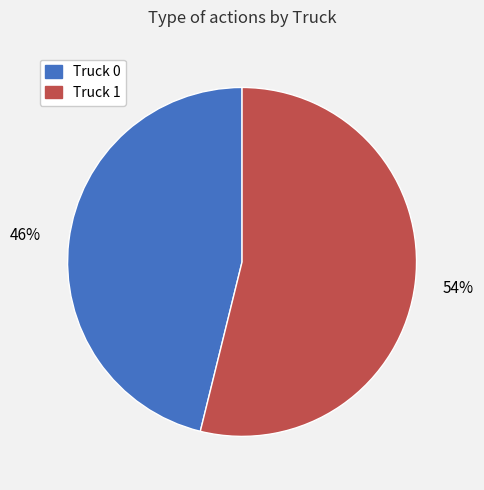

Which category has the biggest portion of the pie?

Truck 1